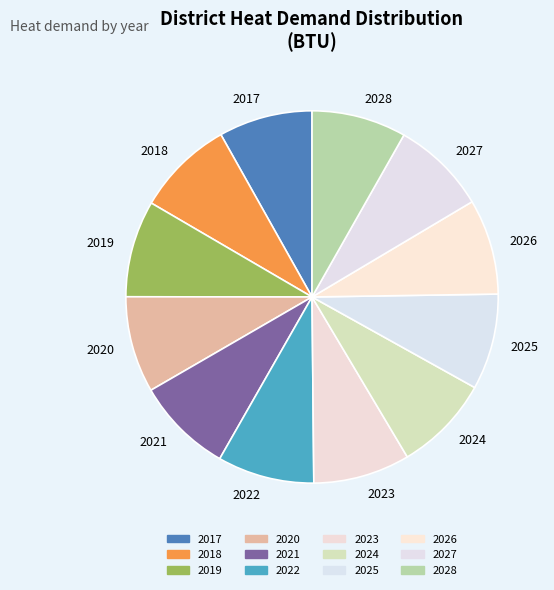

How many segments does this pie chart have?

12